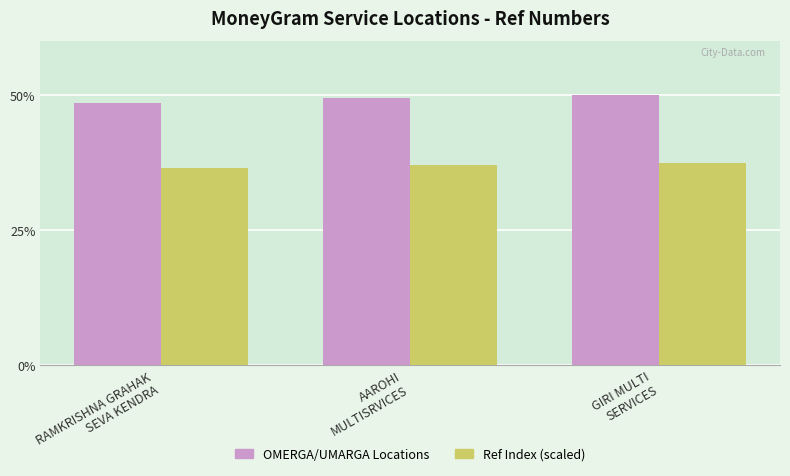

At which category does the chart reach its peak across all series?

GIRI MULTI
SERVICES